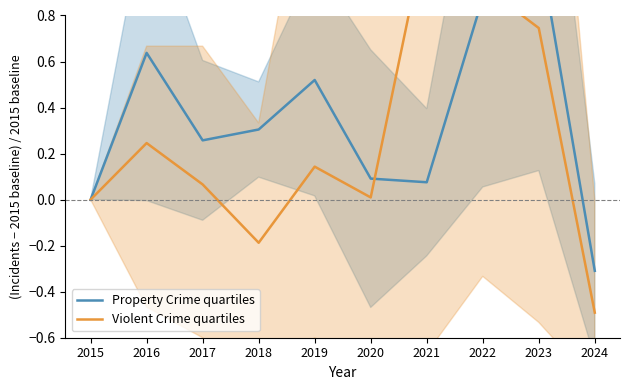

What is the difference between the second highest and minimum values in the Property Crime quartiles series?

1.2